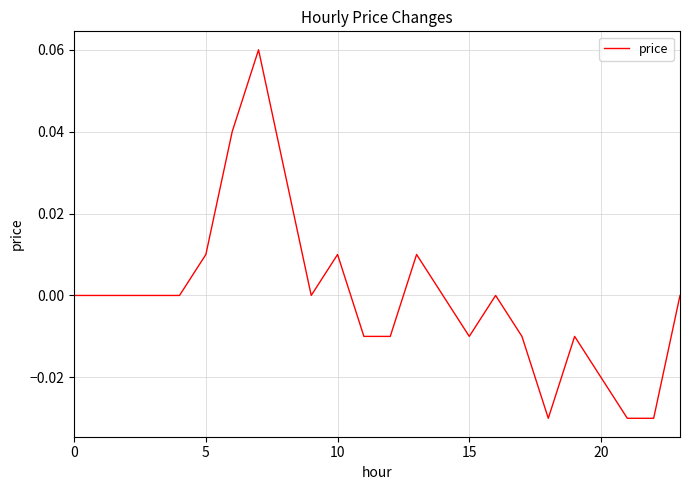

Which label corresponds to the smallest value in the chart?

18